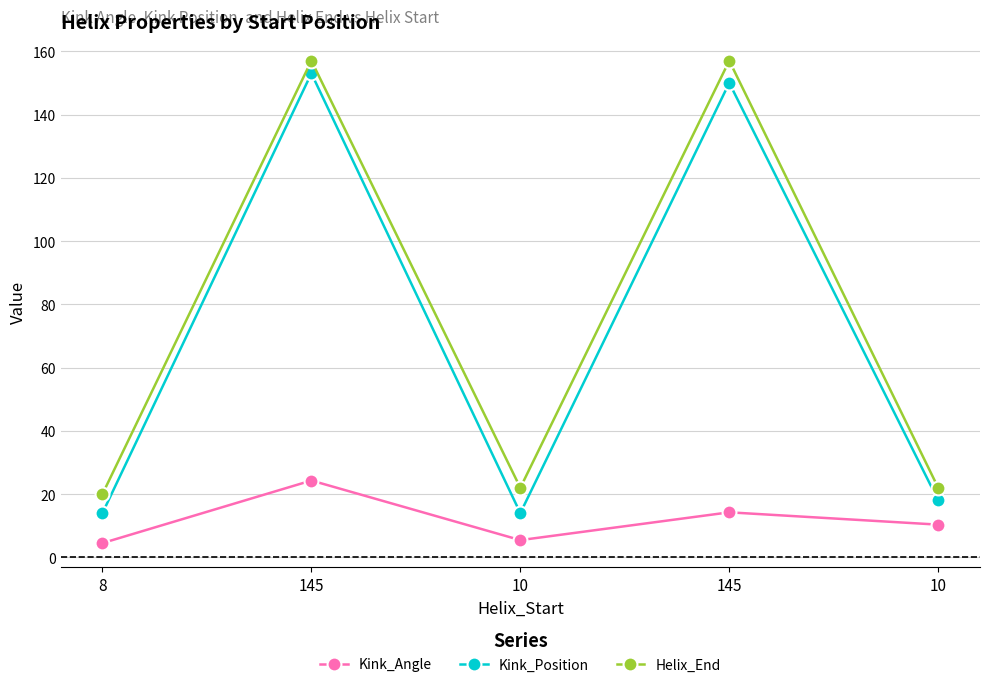

The Kink_Position series shows 14.0 at 10. True or false?

True